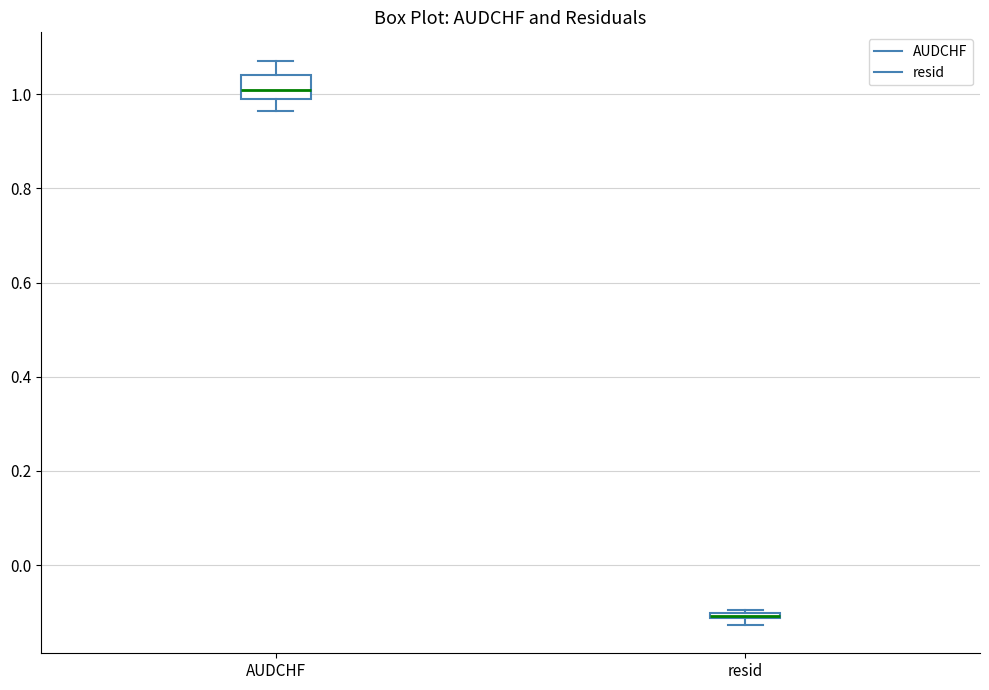

Comparing the boxes themselves (not the whiskers), which one is the tallest?

AUDCHF